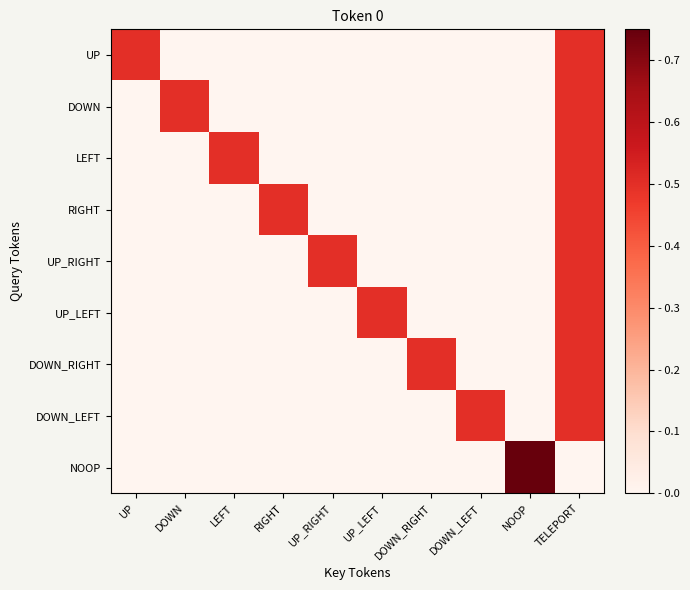

Count the number of categories in the chart.

10